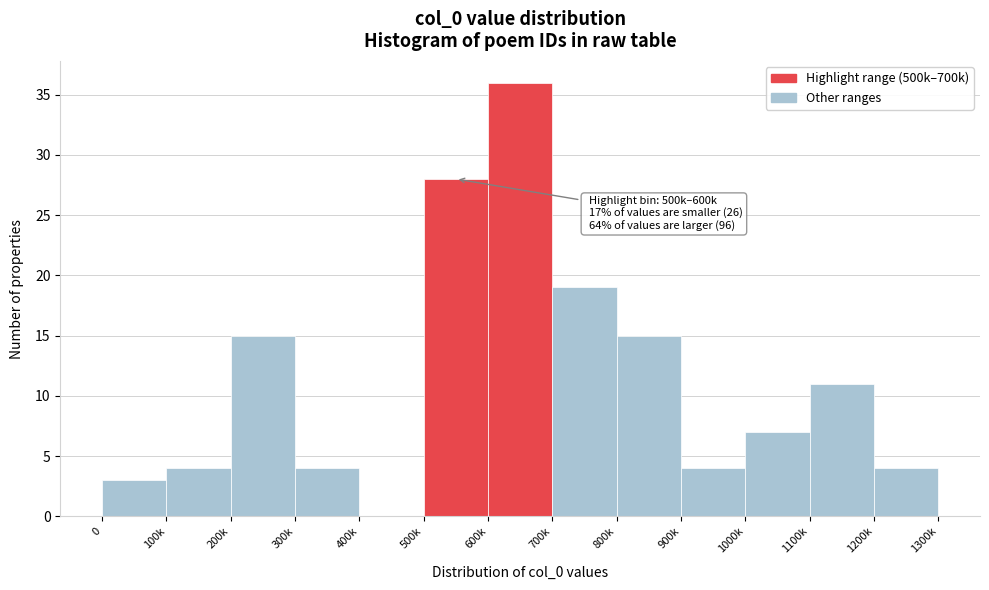

Reading left to right, list all the values displayed in this chart.

0=3	100k=4	200k=15	300k=4	400k=0	500k=28	600k=36	700k=19	800k=15	900k=4	1000k=7	1100k=11	1200k=4